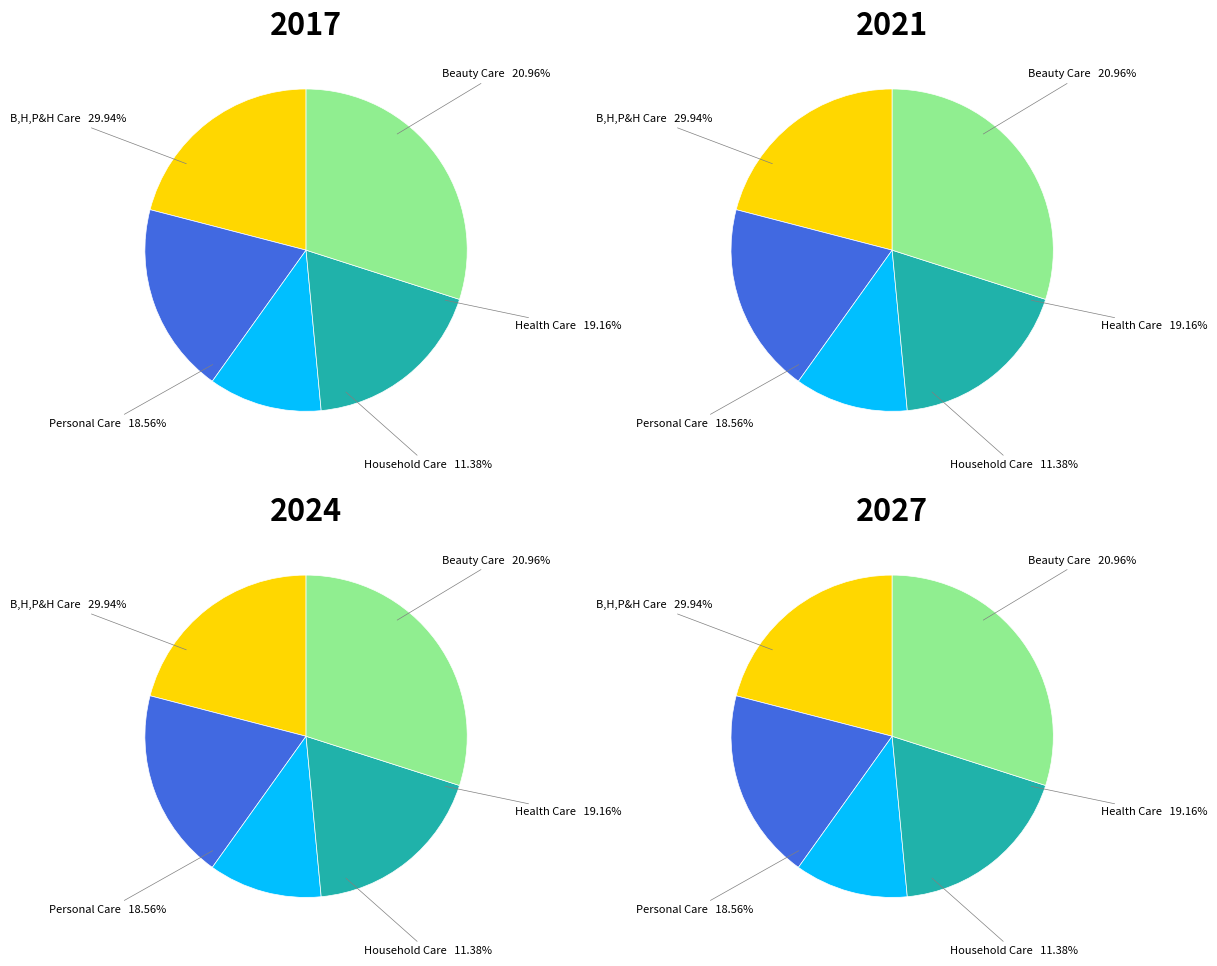

True or false: Beauty Care accounts for 21% of the total.

True